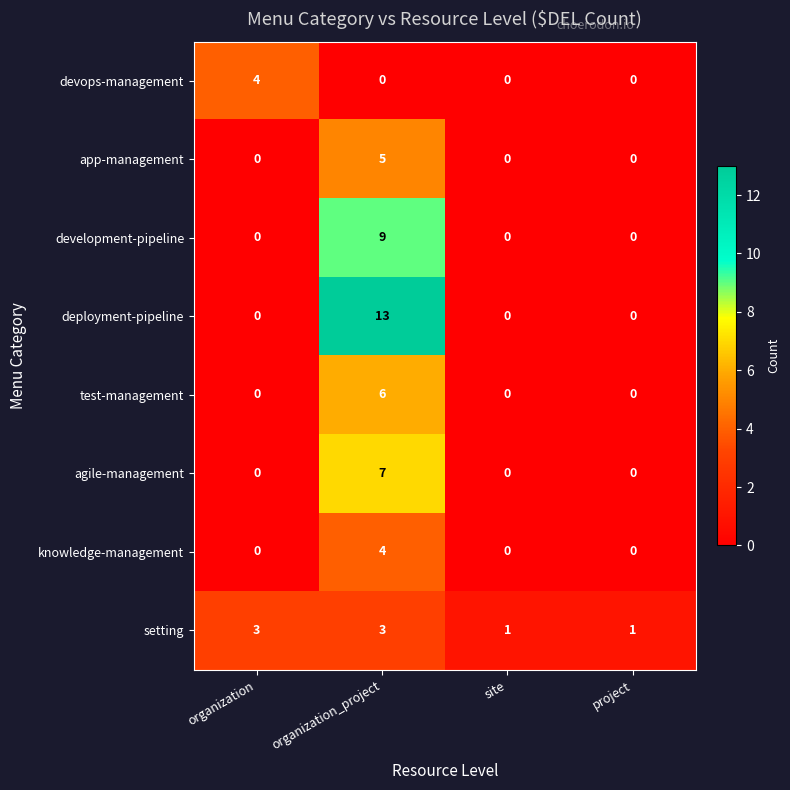

True or false: setting has a value of 2 at site.

False